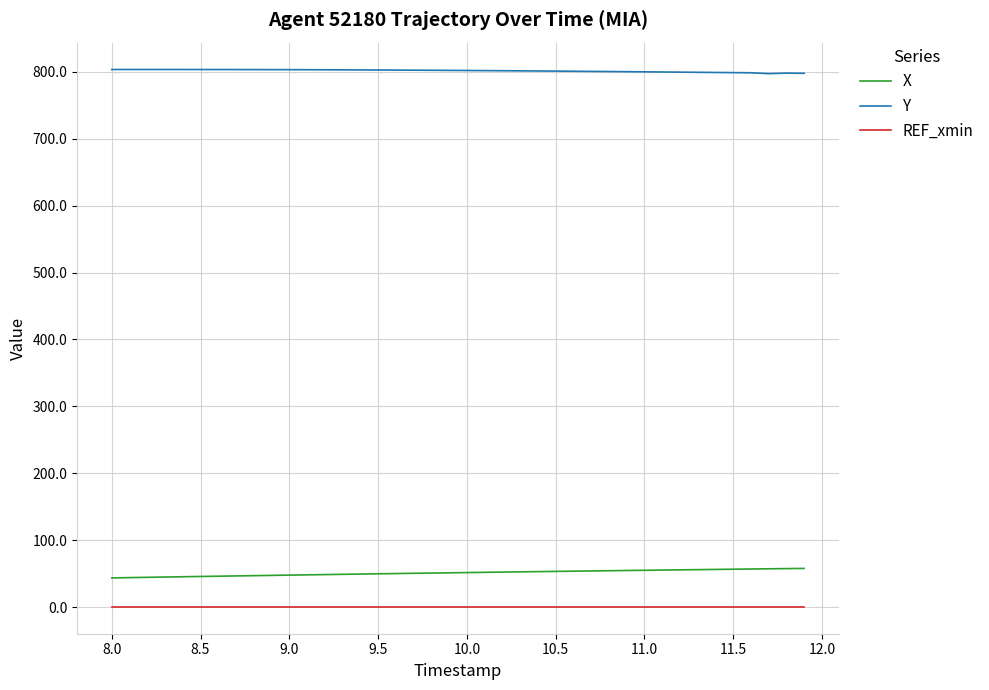

True or false: X and Y cross at least once.

False